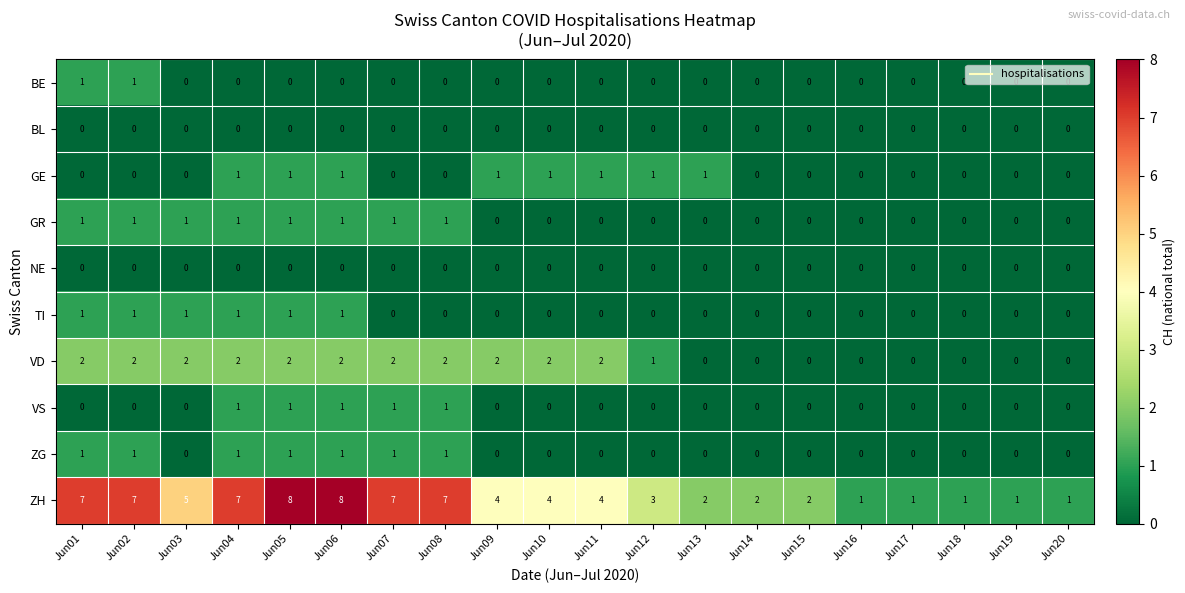

What is the difference between the second highest and second lowest values in the ZH series?

7